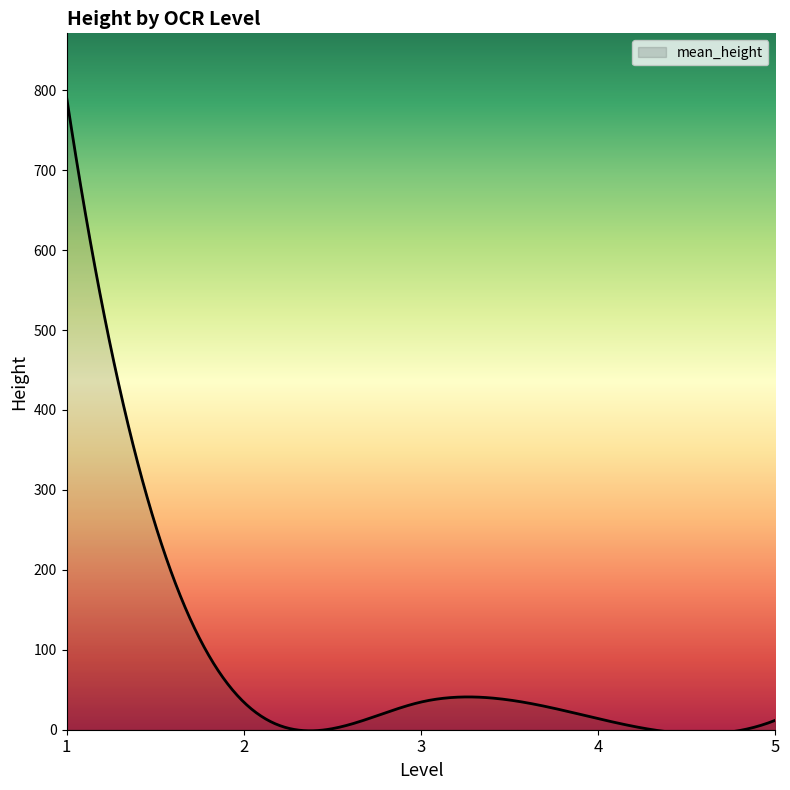

Does the chart have visible grid lines?

No